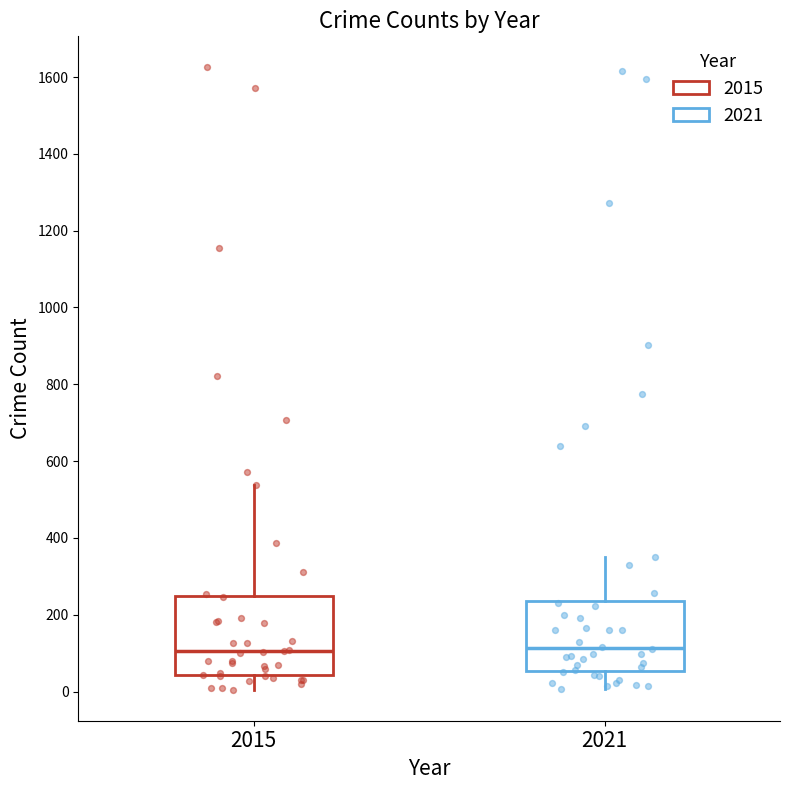

Reading left to right, transcribe this box plot: for each box, give where its median line is, the range the box spans, and where its two whiskers end, as read against the y-axis. The values are not printed on the chart, so give them approximately, as read against the axis.

2015: median 100, box 40 to 240, whiskers 0 to 540
2021: median 120, box 60 to 240, whiskers 0 to 360